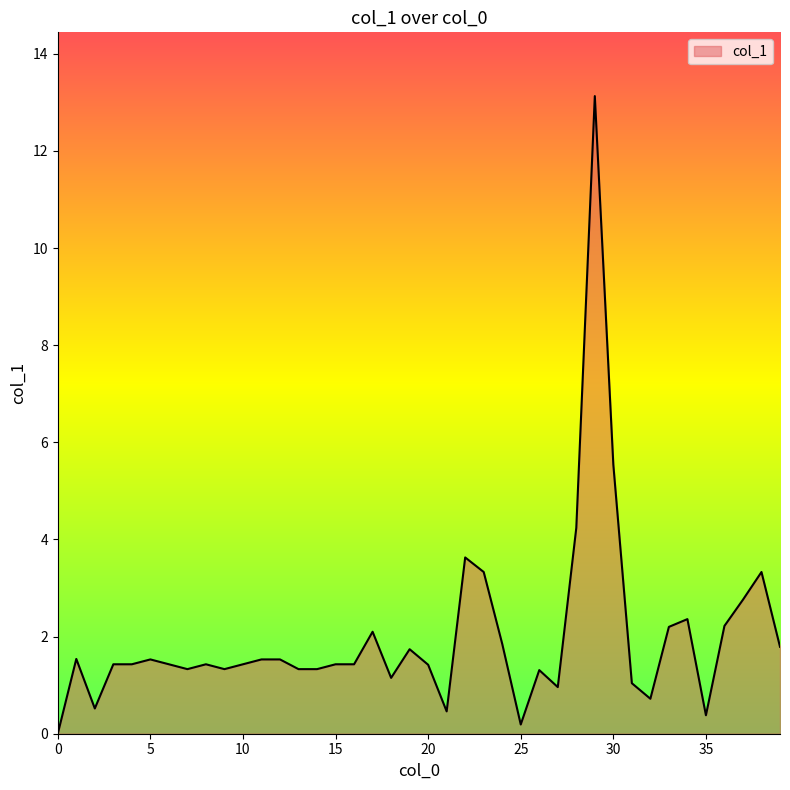

What is the maximum value shown in the chart?

13.1